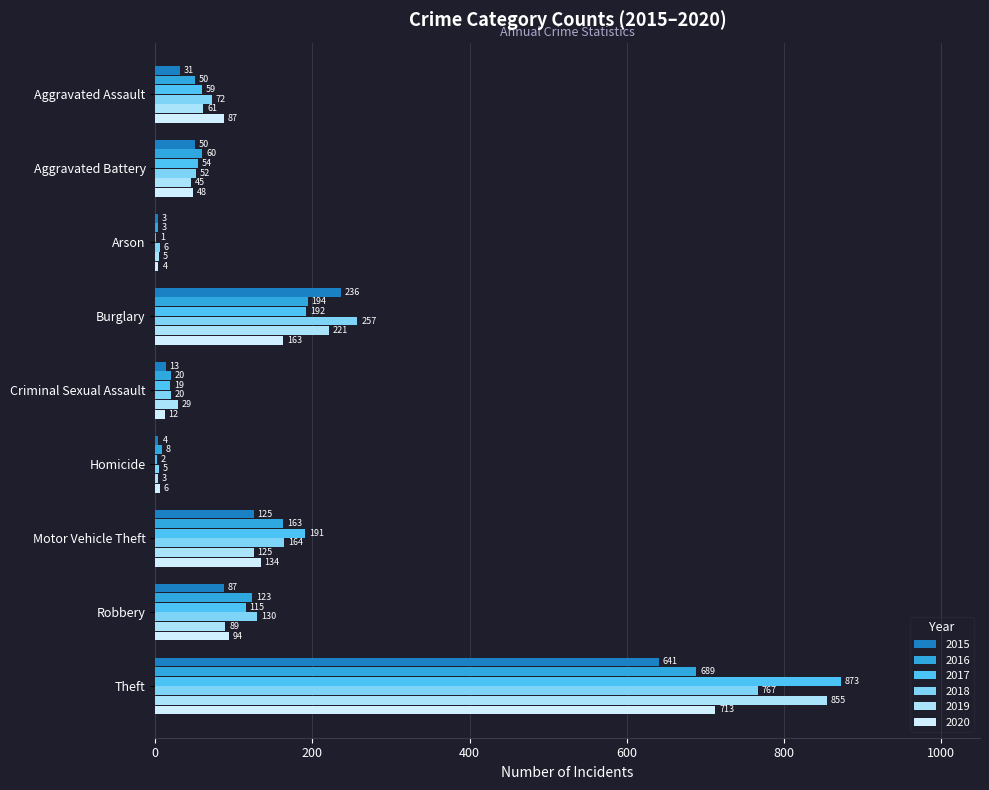

The 2018 series shows 72 at Aggravated Assault. True or false?

True